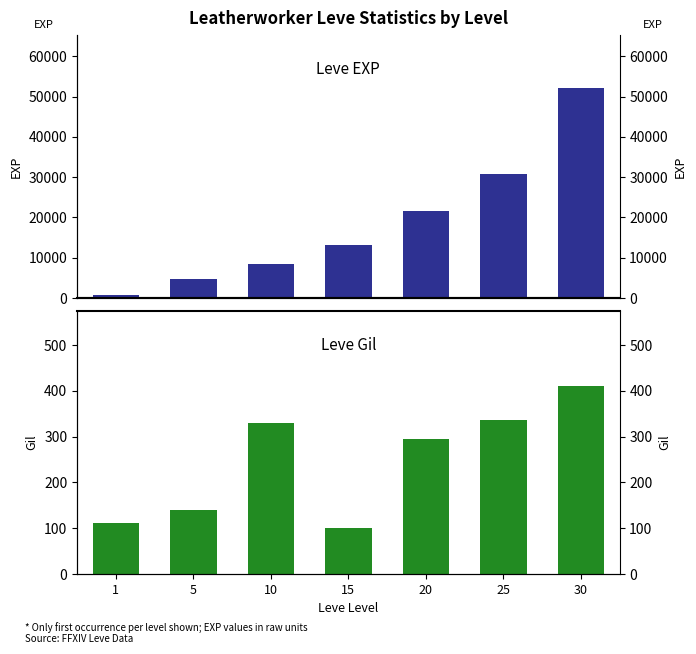

The value of Leve EXP at 10 is 8430. True or false?

True